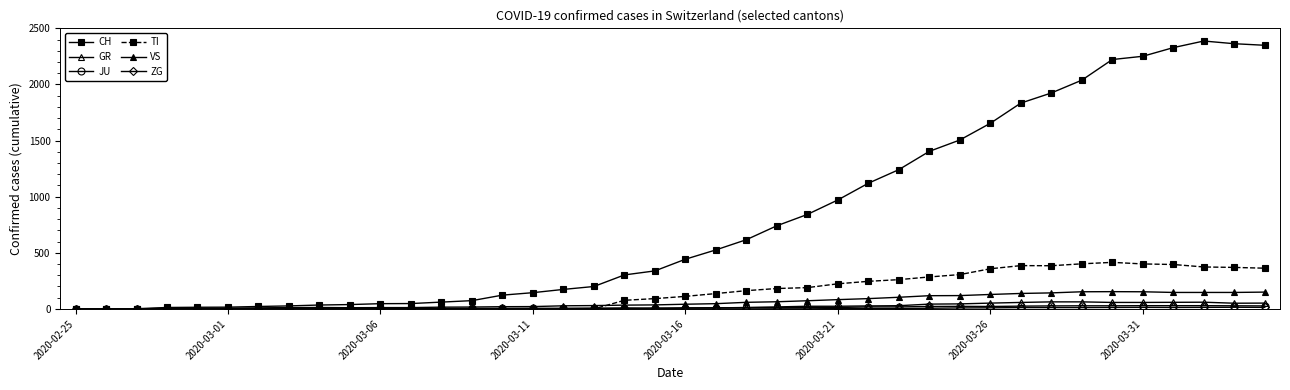

How many times do JU and TI cross each other?

1